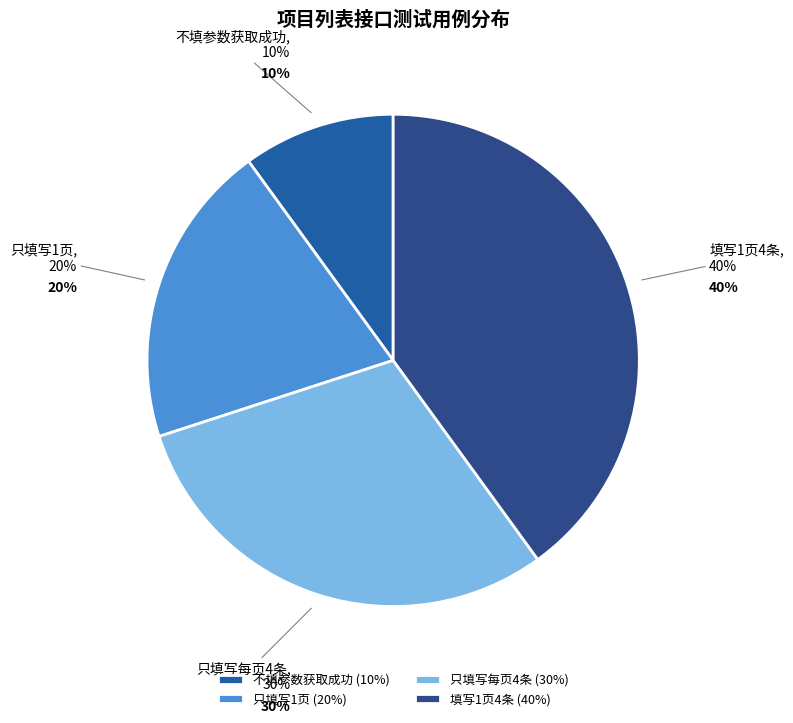

Count the number of slices in the pie.

4